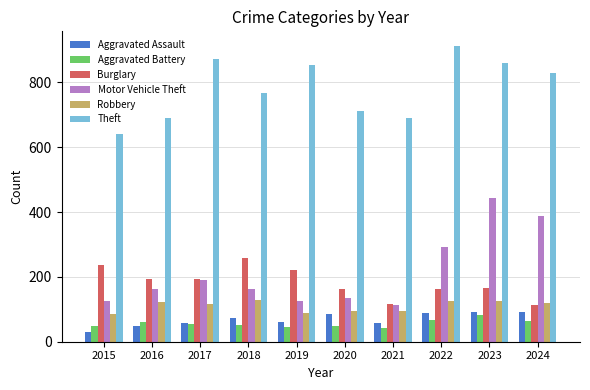

At how many categories does at least one series exceed 550?

10